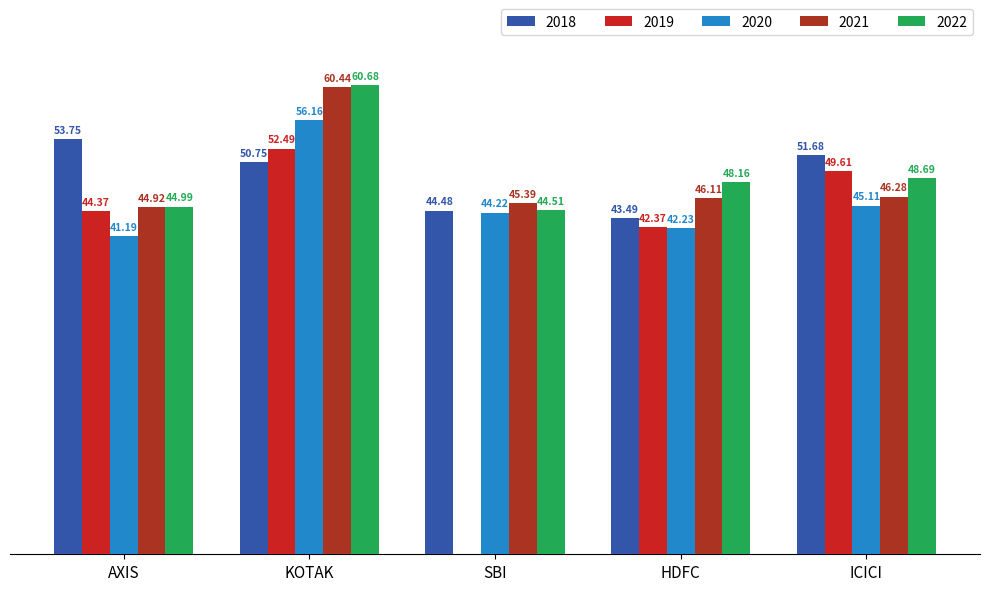

List the series in order of their peak value, highest first.

2022, 2021, 2020, 2018, 2019